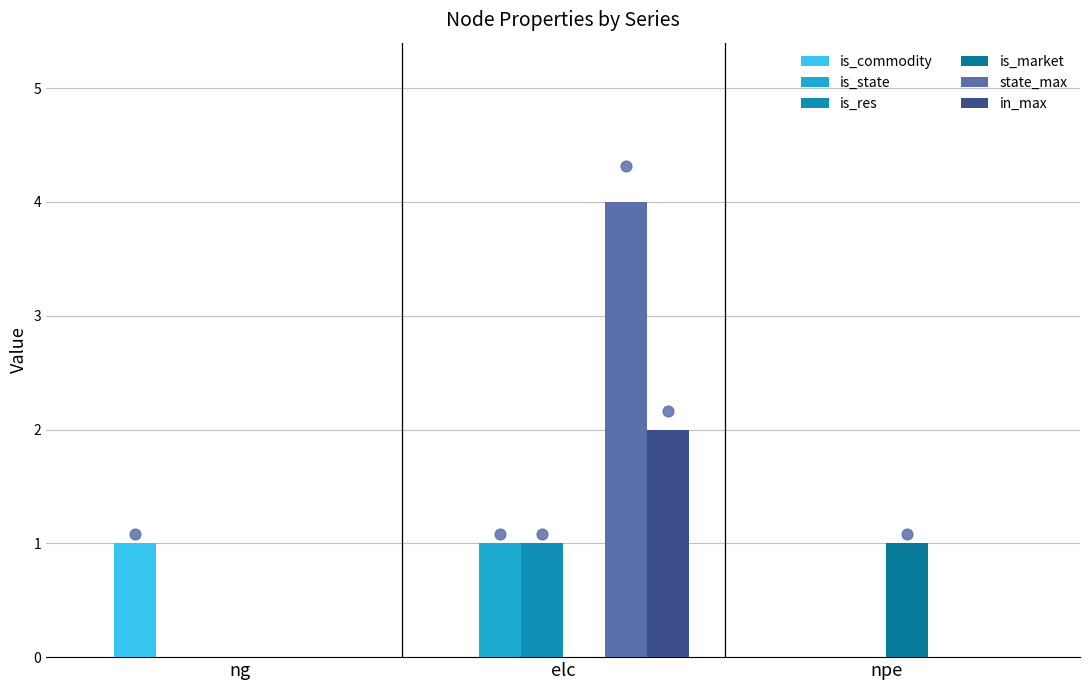

At how many categories does at least one series exceed 1?

1